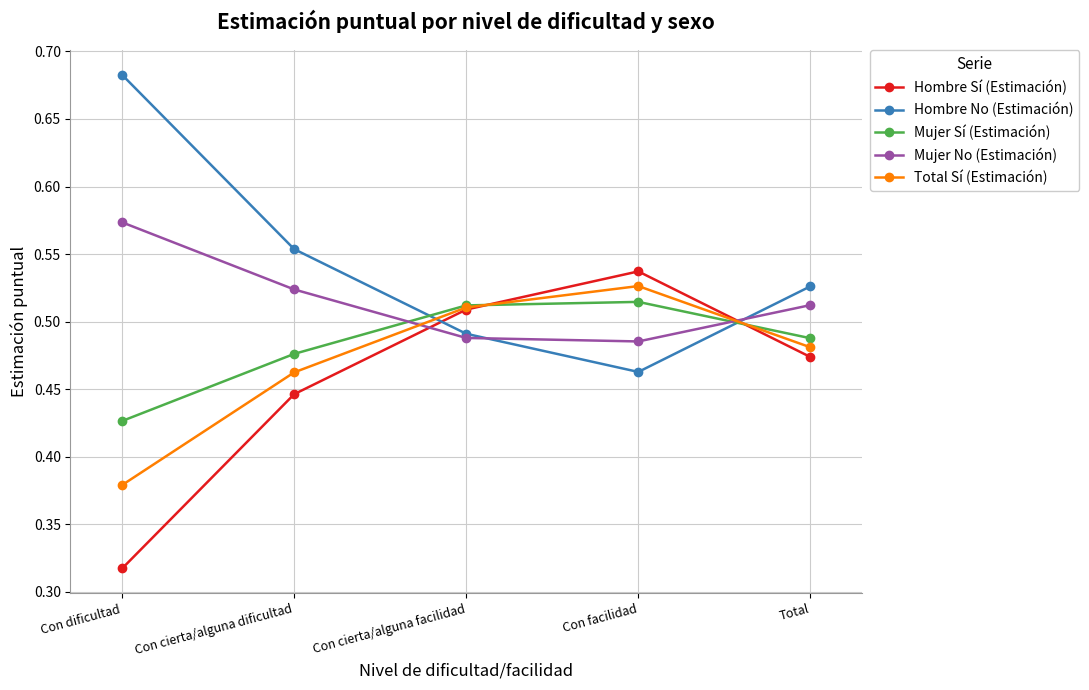

How many Mujer Sí (Estimación) values are between 0 and 1?

5